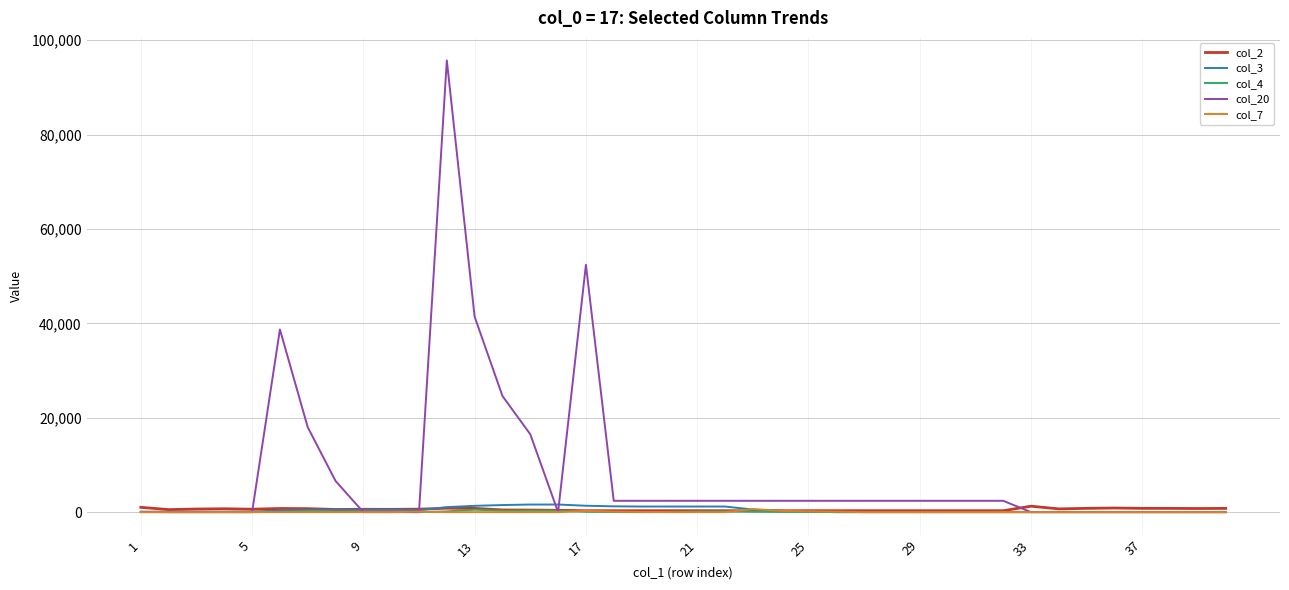

What is the greatest value displayed?

95700